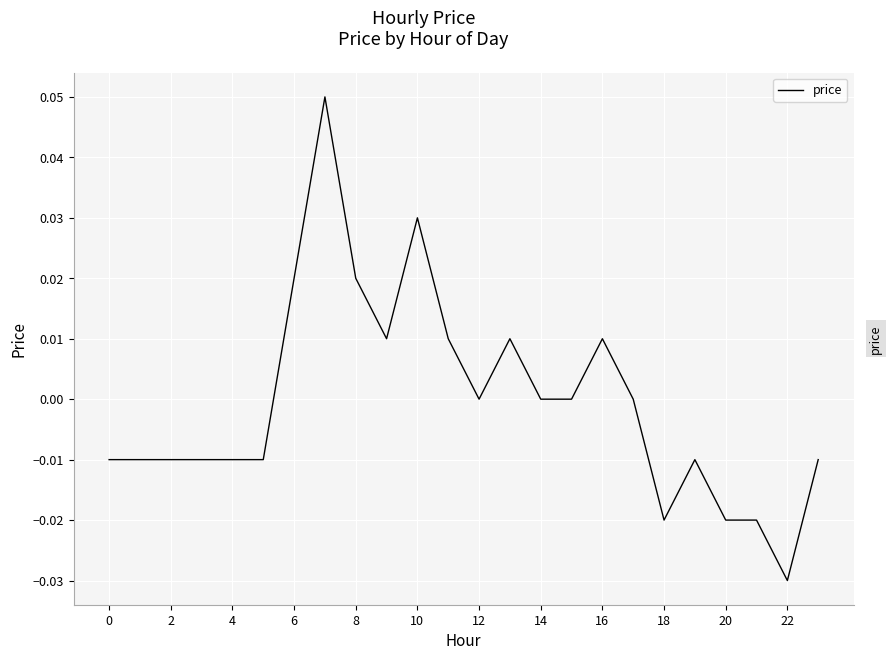

At which category does the chart reach its minimum across all series?

22